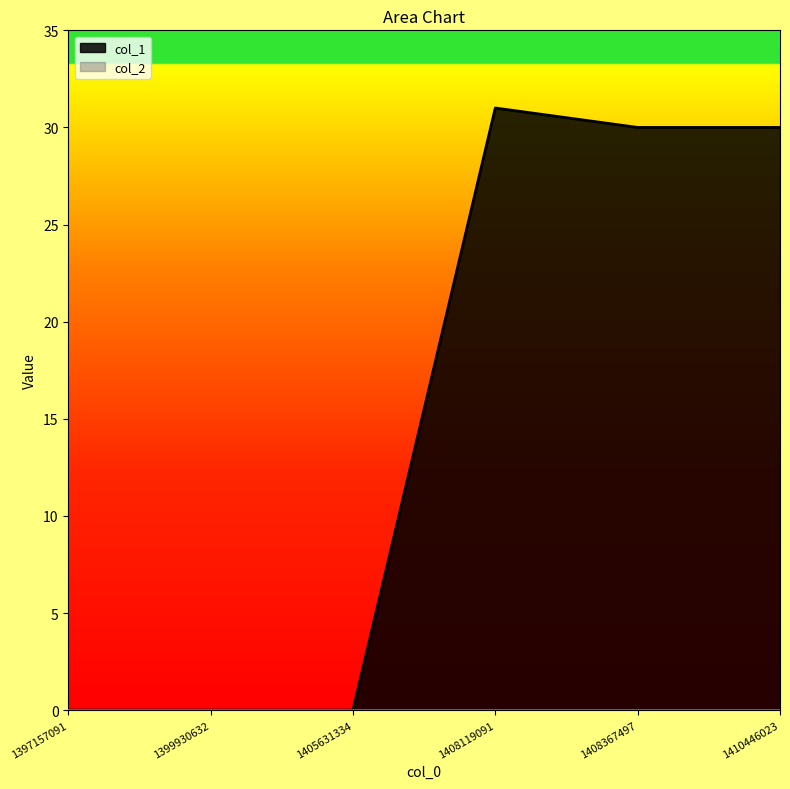

Is it true that the value at 1399930632 is 10?

False